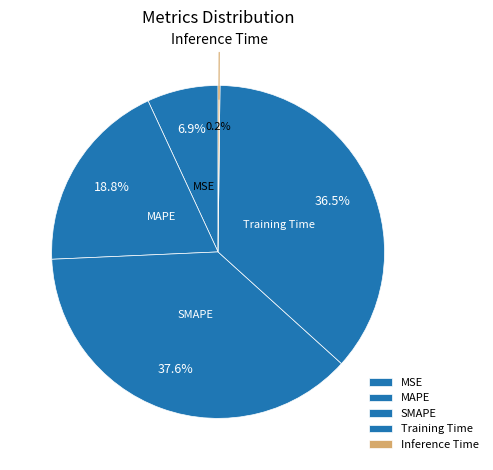

What is the largest slice in the pie chart?

SMAPE